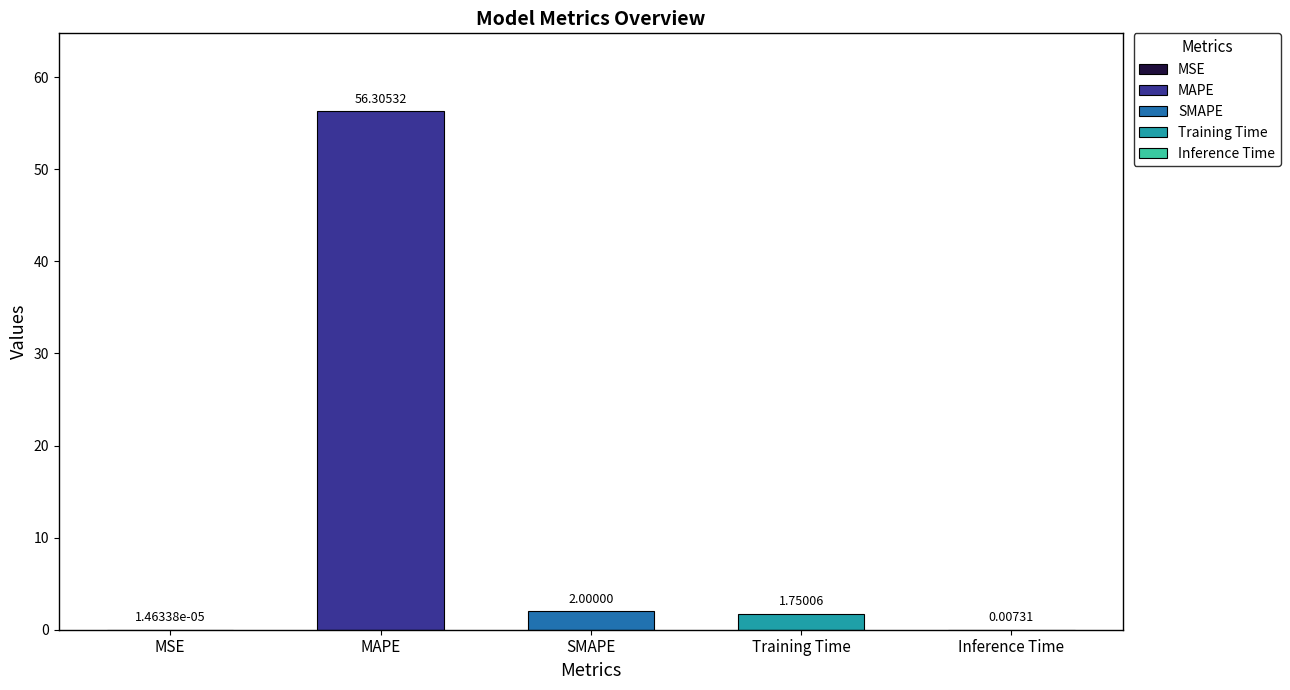

What is the average value?

12.0